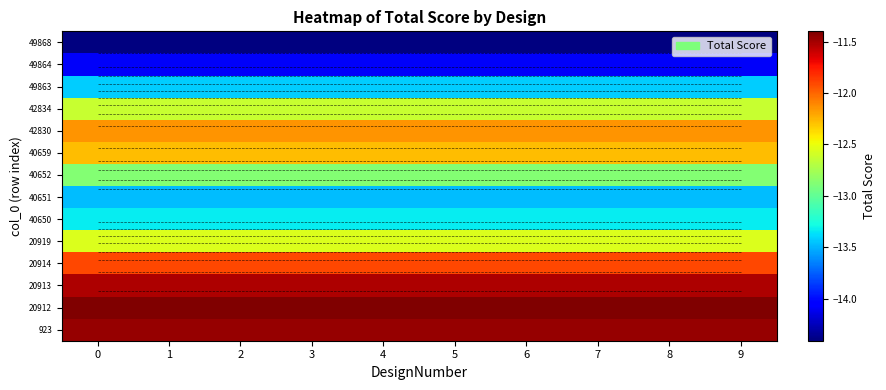

What is the sum of the 49863 values at 9 and 0?

-26.9